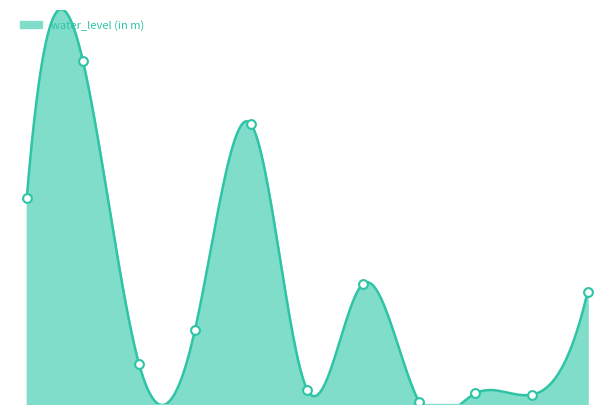

What is the change in value from Dharmoda to Sankheshwar?

-4.0